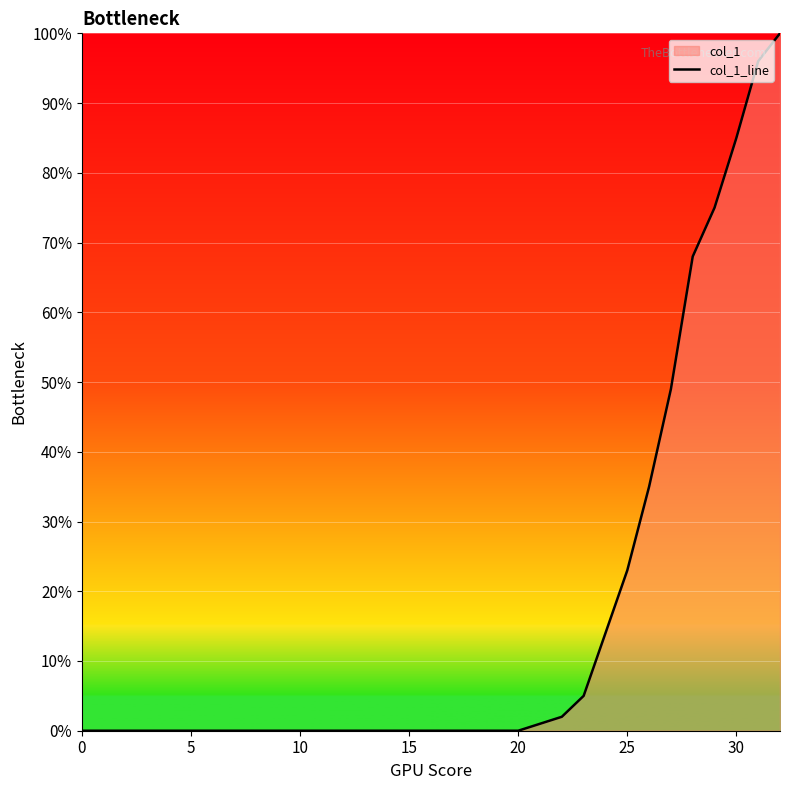

Reading left to right, list all the values displayed in this chart.

0	0	0	0	0	0	0	0	0	0	0	0	0	0	0	0	0	0	0	0	0	1	2	5	14	23	35	49	68	75	85	96	100